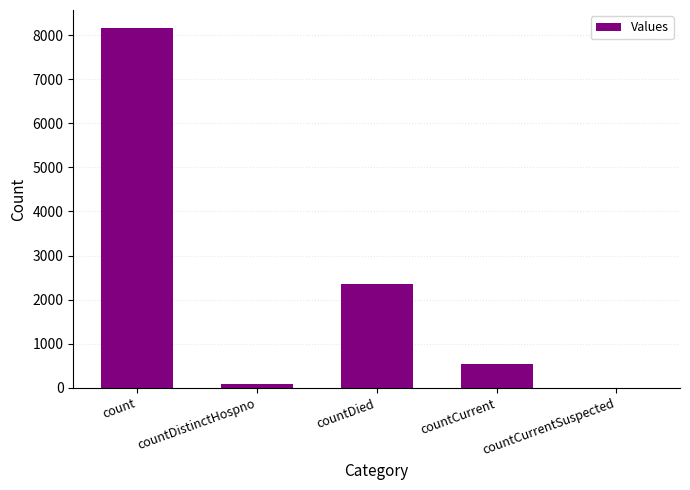

Reading left to right, list all the values displayed in this chart.

8159	77	2346	537	0